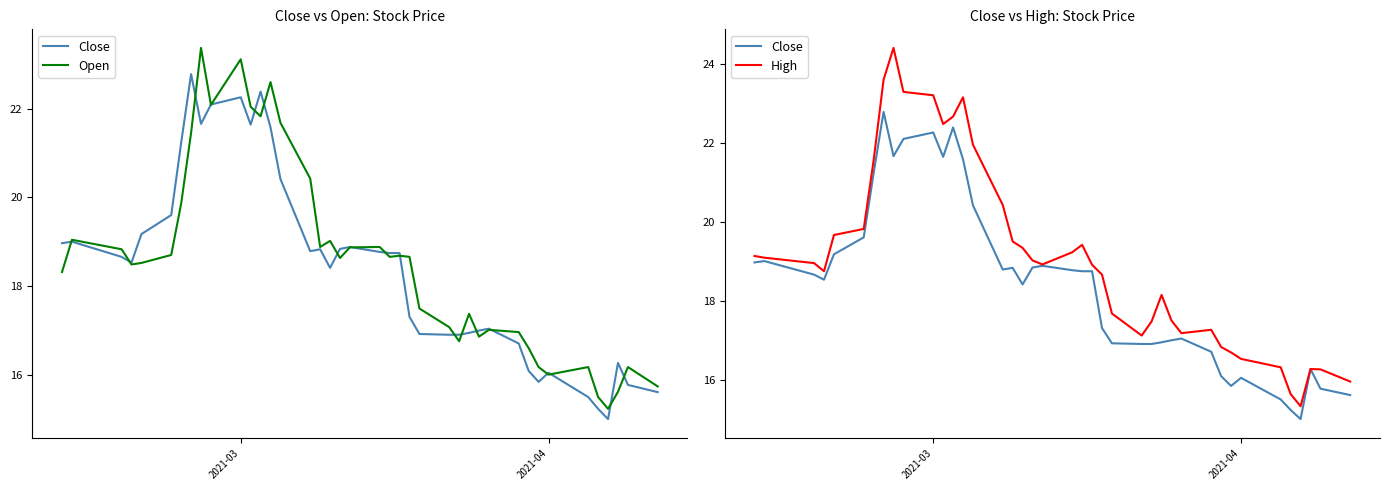

In Close, how many points are lower than both neighbors (excluding endpoints)?

7